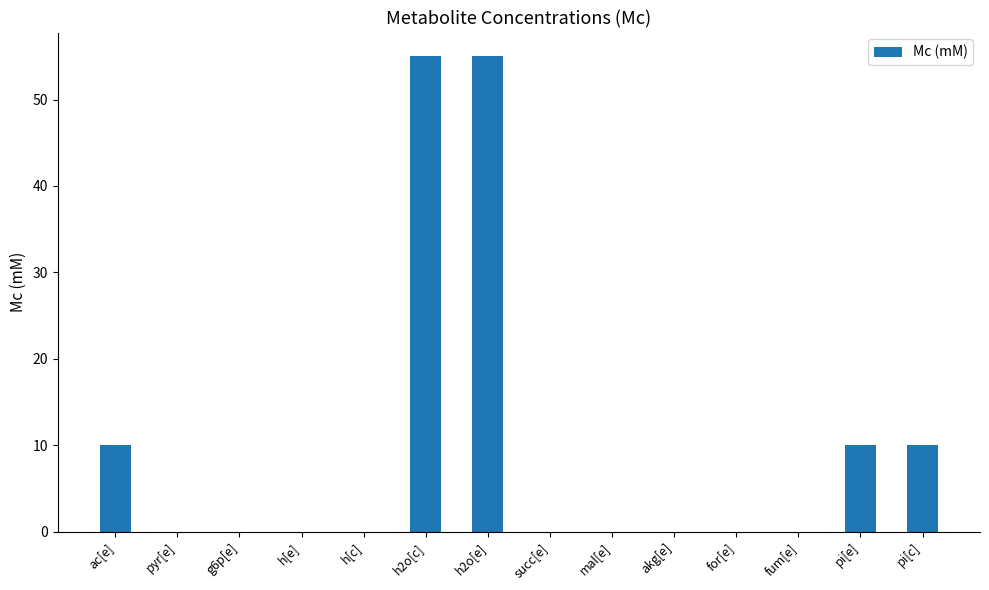

What is the greatest value displayed?

55.0